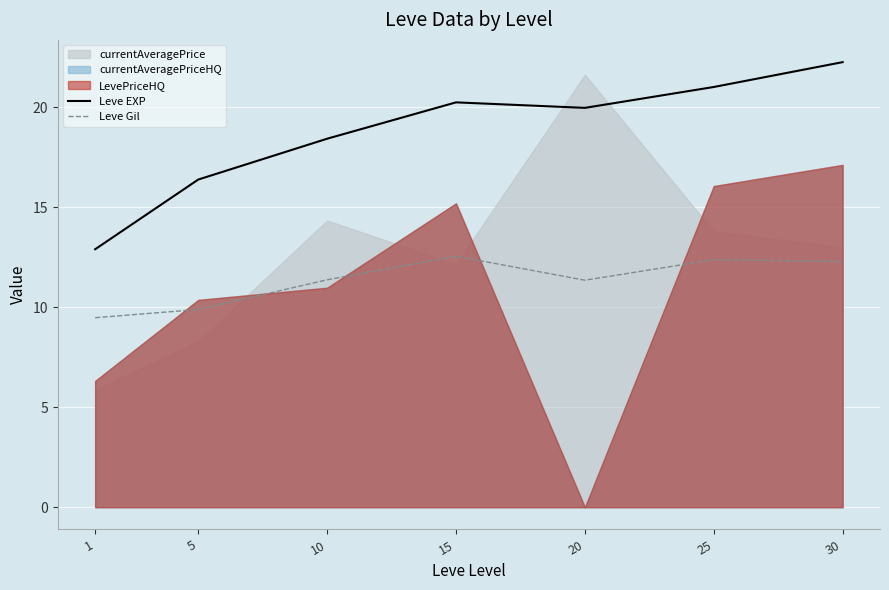

What is the value of the Leve Gil point at the 3rd from the left?

11.4